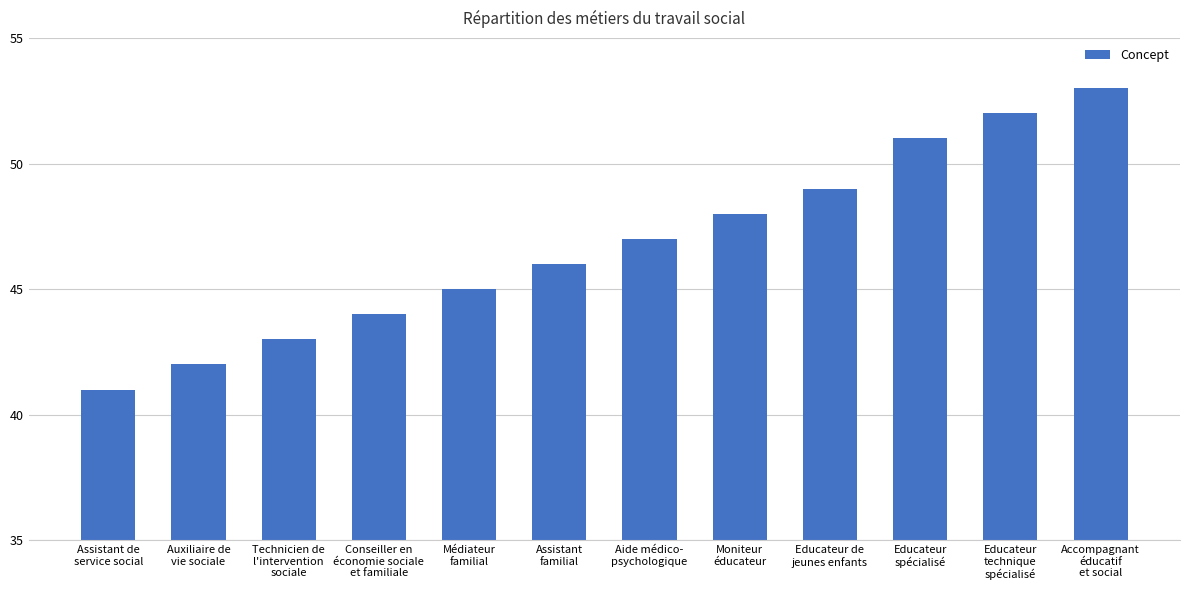

What is the ratio of the value at Assistant
familial to the value at Médiateur
familial?

1.0